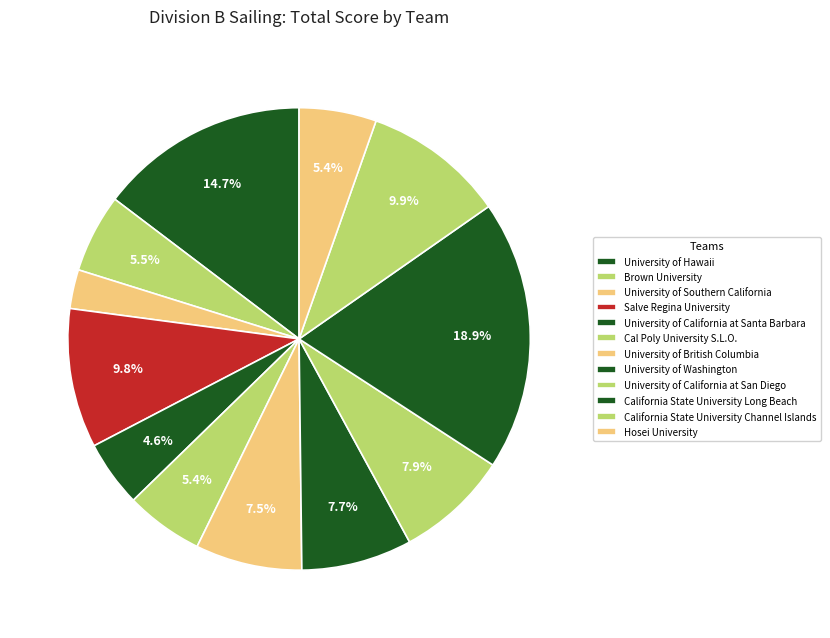

To the nearest percent, what is the combined percentage of Cal Poly University S.L.O. and Hosei University?

21%